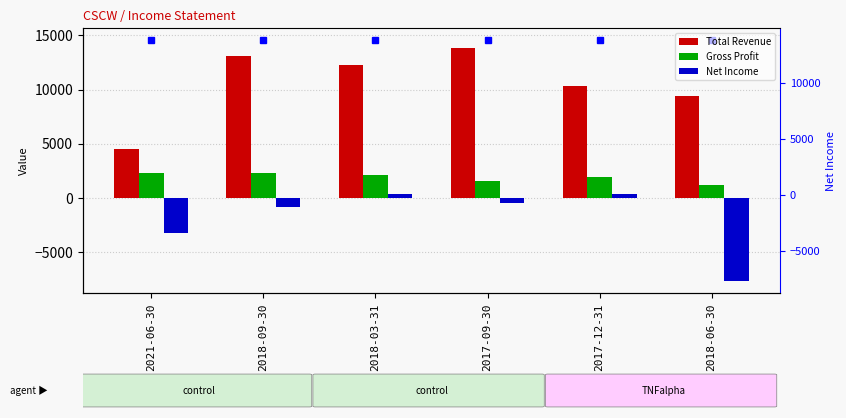

The Gross Profit series shows 2300 at 2021-06-30. True or false?

True